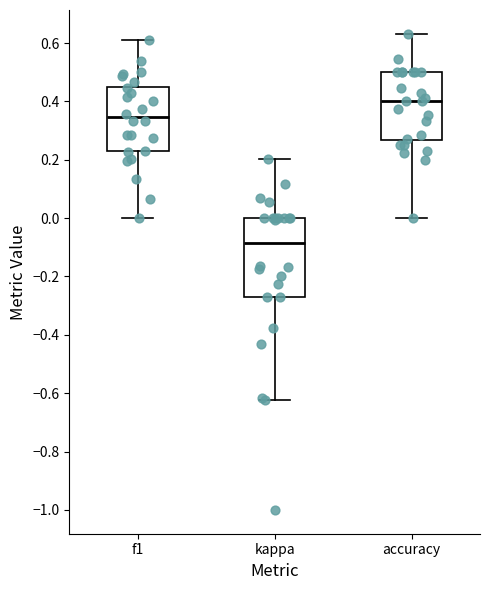

Comparing the boxes themselves (not the whiskers), which one is the tallest?

kappa